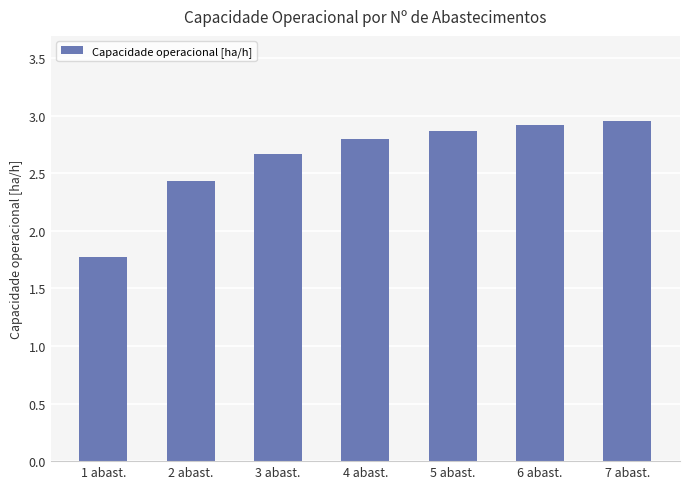

What is the average value?

2.6